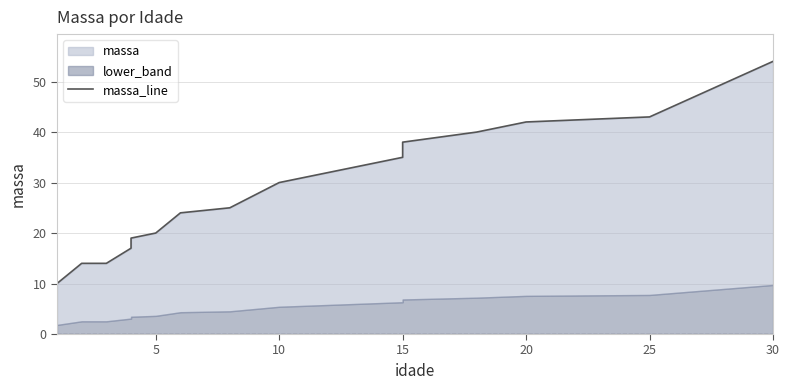

How many lines are shown in the chart?

1